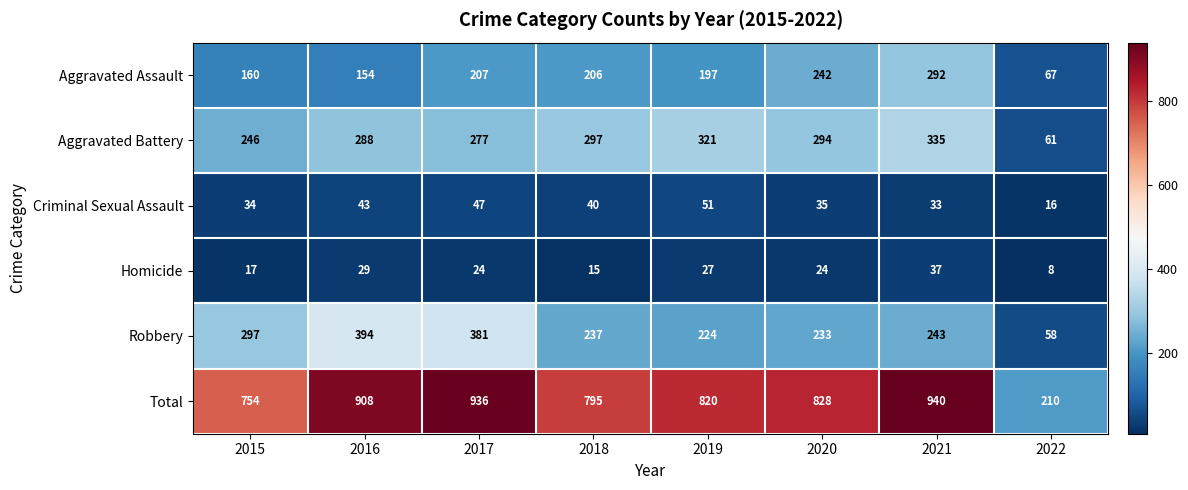

At which label does Robbery reach its minimum?

2022